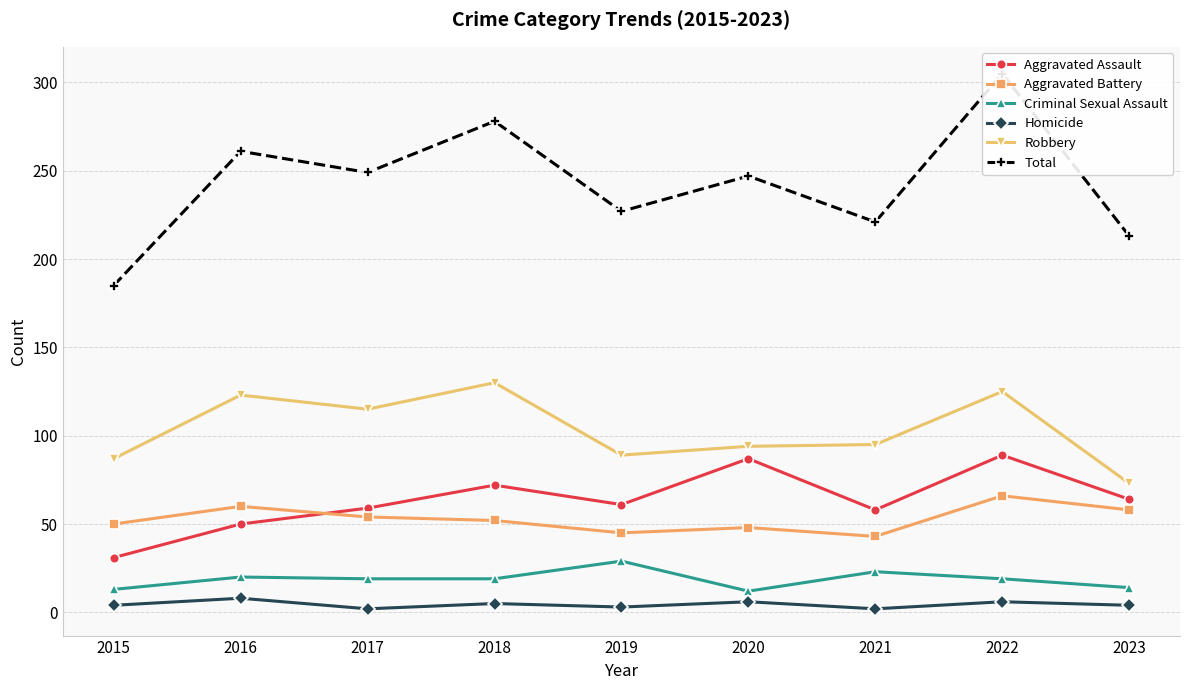

At which category does Robbery reach its first local peak?

2016